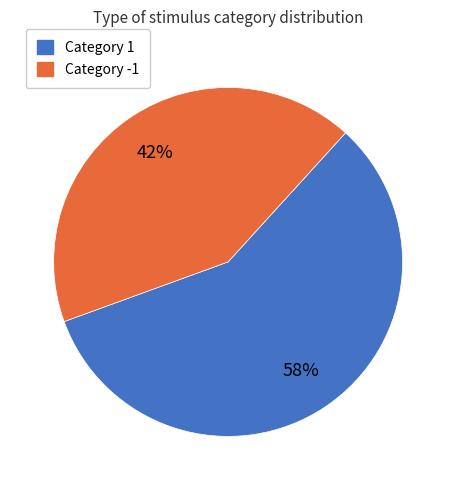

Is it true that Category 1 is 58% of the pie?

True